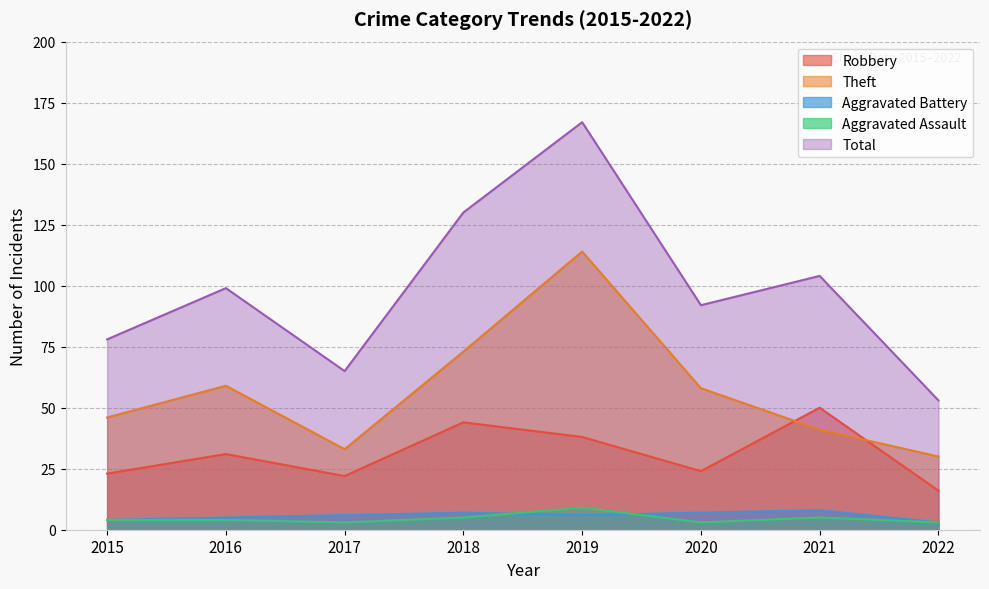

Between 2021 and 2022, which series saw the biggest shift?

Total